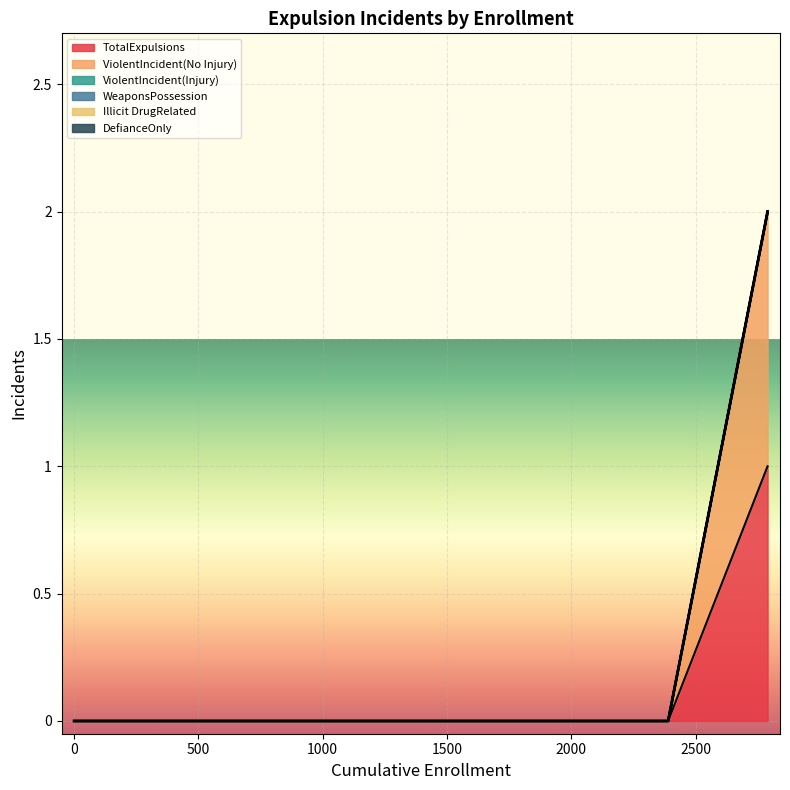

Does the chart display data point markers on the line(s)?

No